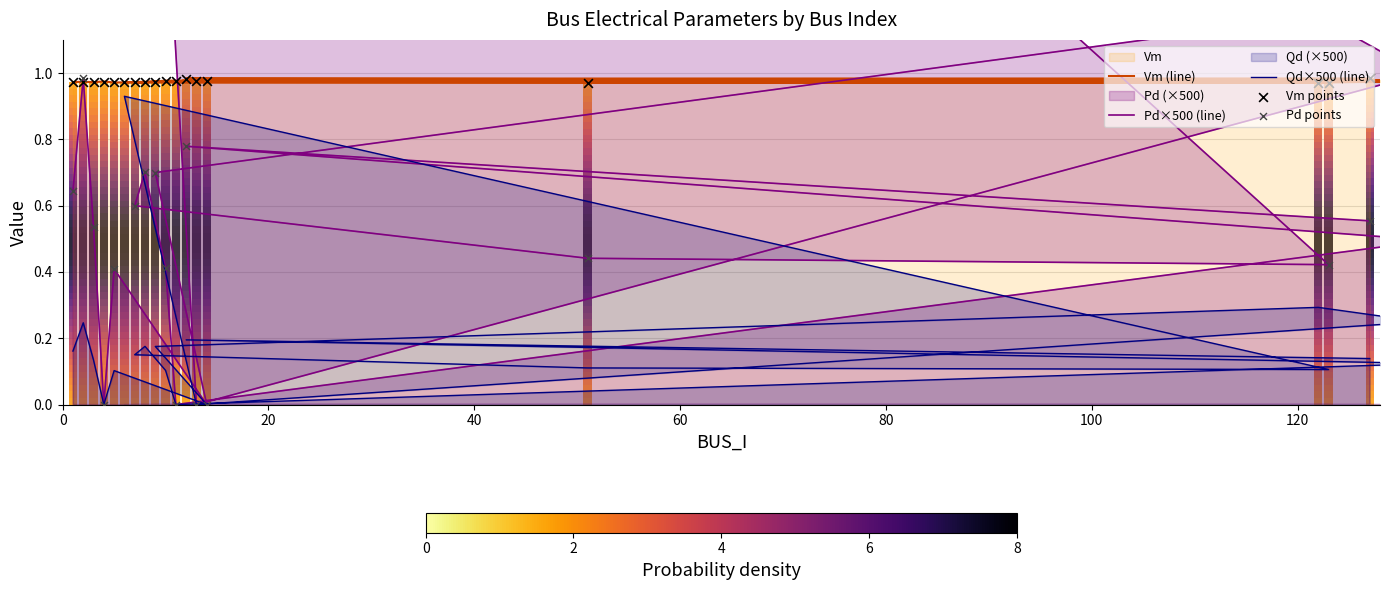

At how many categories does at least one series exceed 1?

2